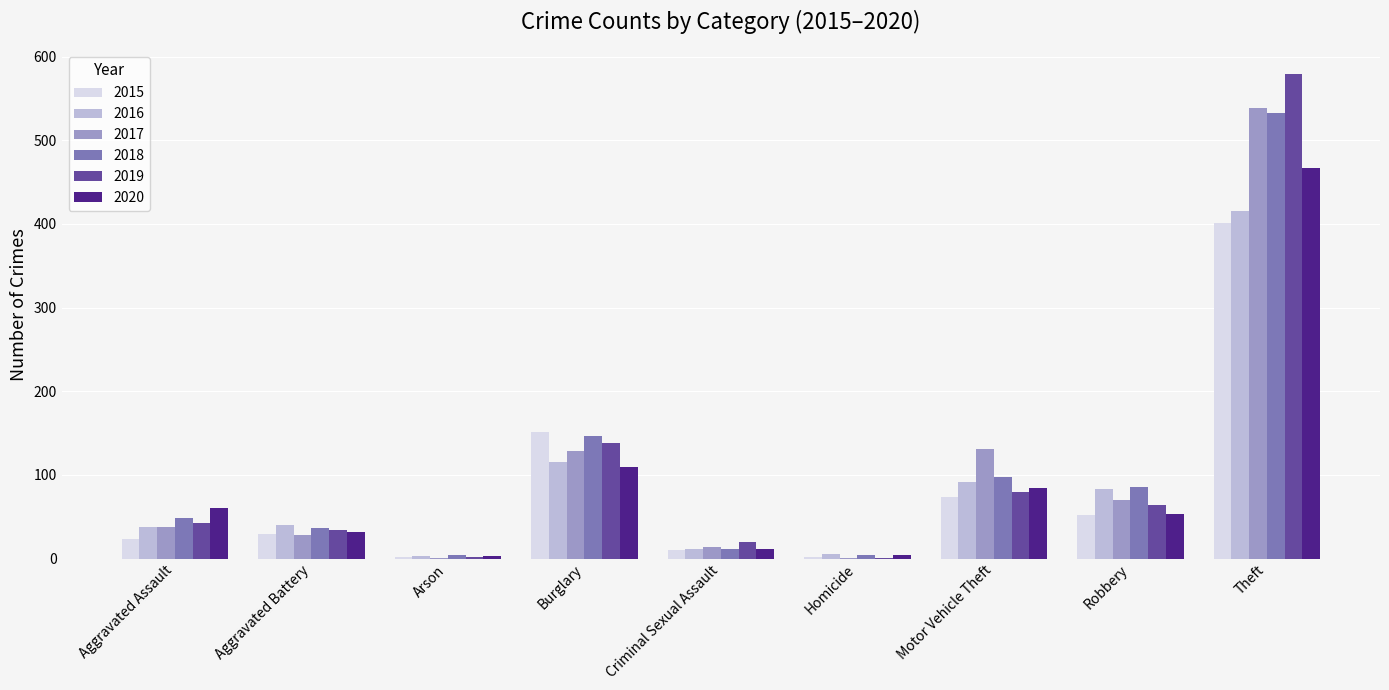

Which series changed the most between Homicide and Theft?

2019